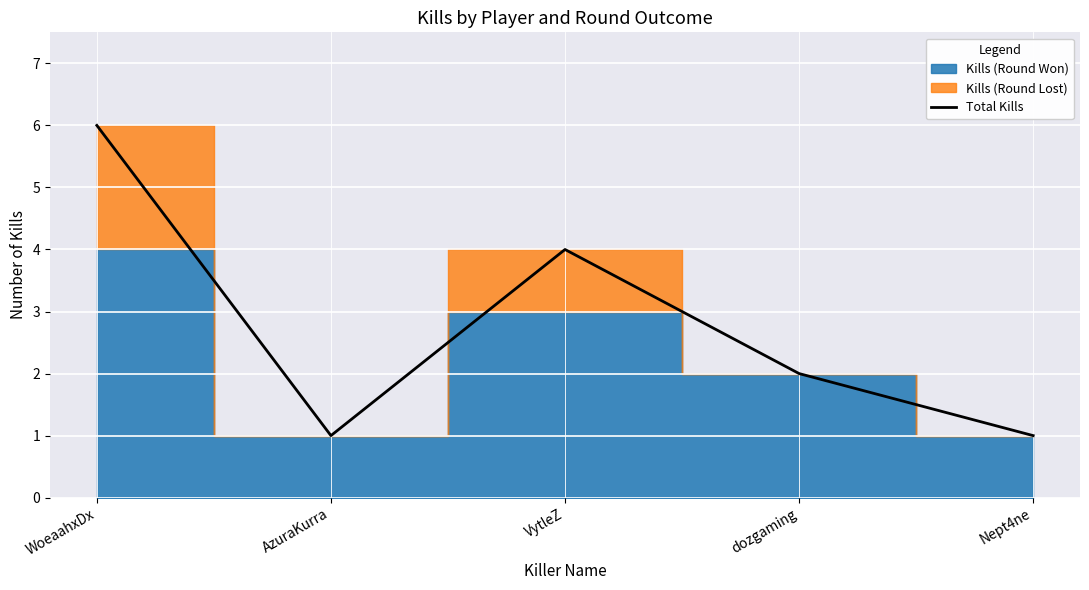

True or false: the data shows 0 at Nept4ne.

False